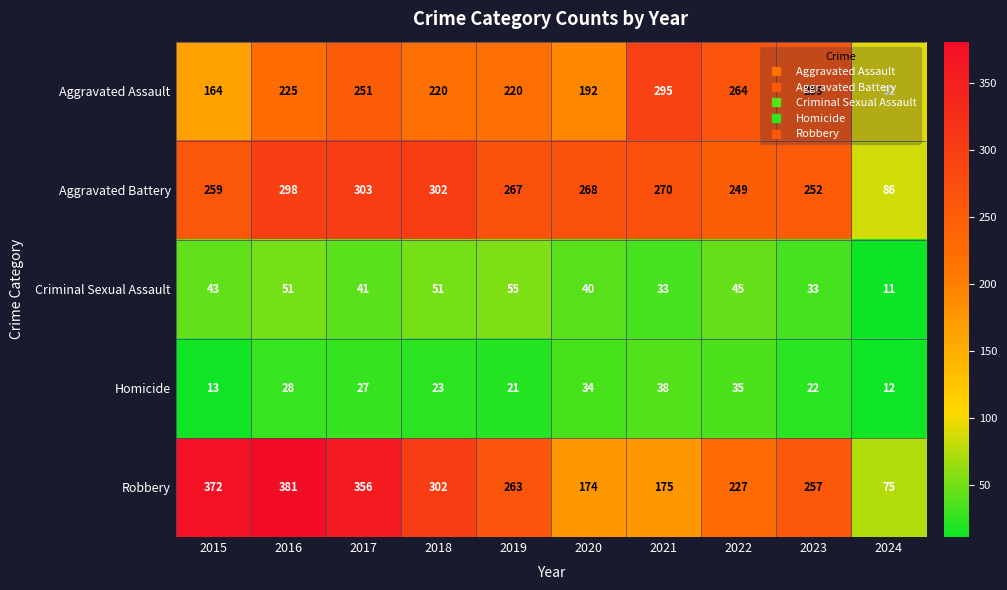

How many data points in Criminal Sexual Assault are less than 43?

5